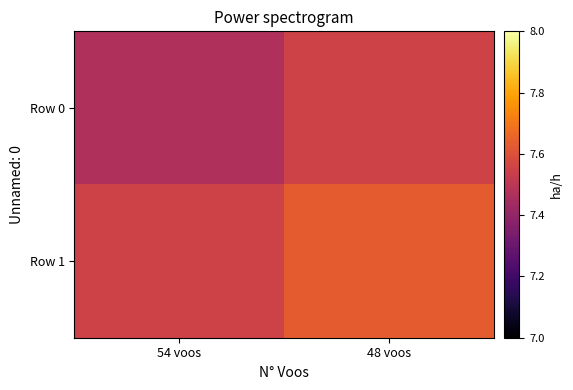

Reading right to left, what are all the values shown in this chart?

Row 0: 48 voos=7.6	54 voos=7.5
Row 1: 48 voos=7.6	54 voos=7.6